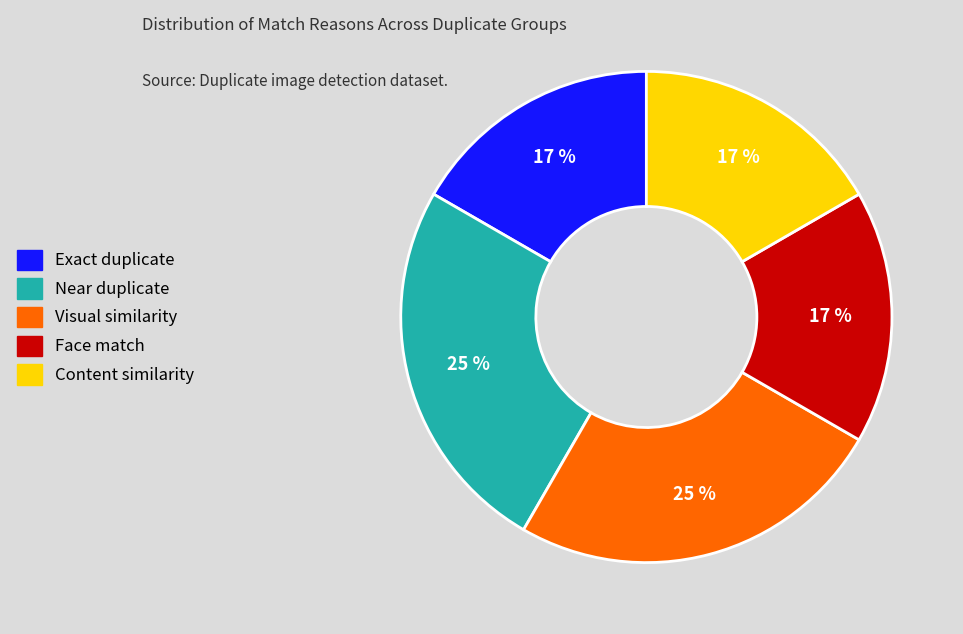

Does any single category account for the majority?

No